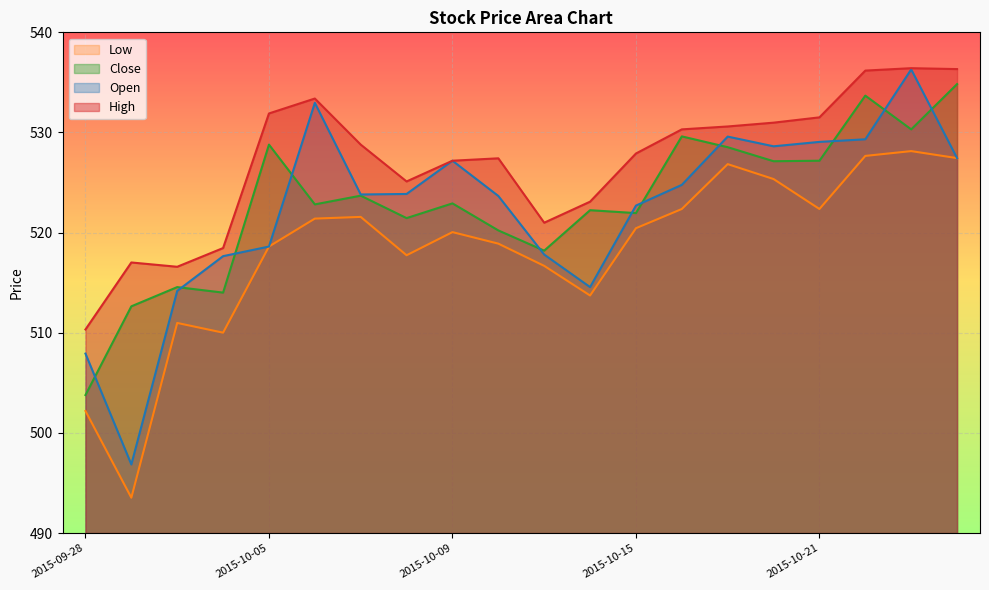

True or false: Low has more than 2 points higher than both neighbors.

True